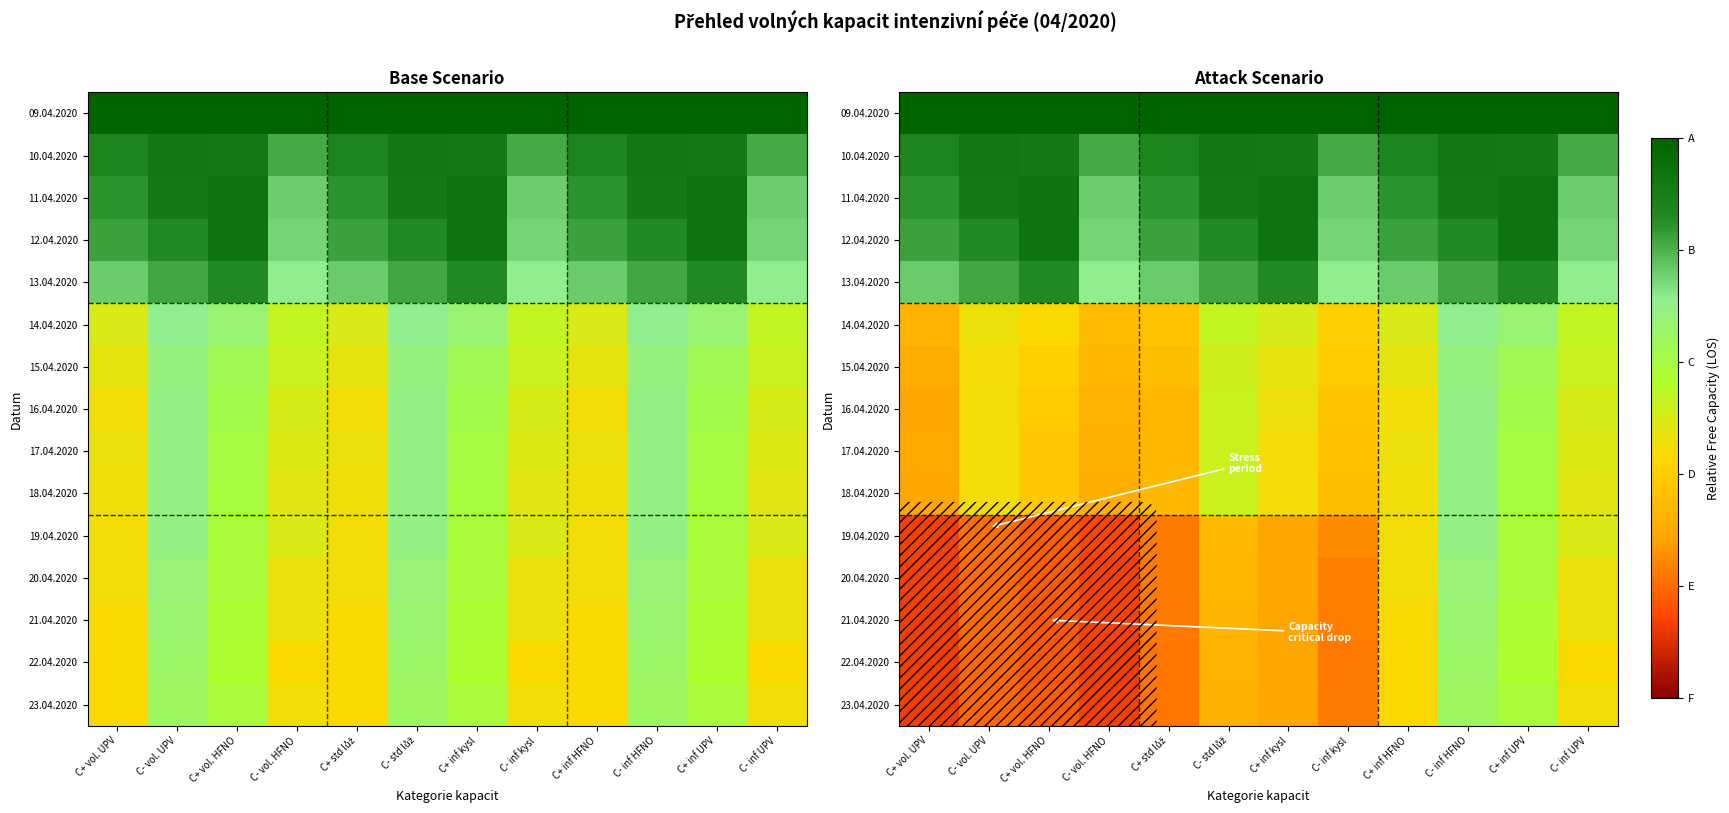

At C+ inf UPV, list the series in order from largest to smallest.

09.04.2020, 12.04.2020, 11.04.2020, 10.04.2020, 13.04.2020, 14.04.2020, 15.04.2020, 16.04.2020, 17.04.2020, 18.04.2020, 23.04.2020, 19.04.2020, 20.04.2020, 21.04.2020, 22.04.2020